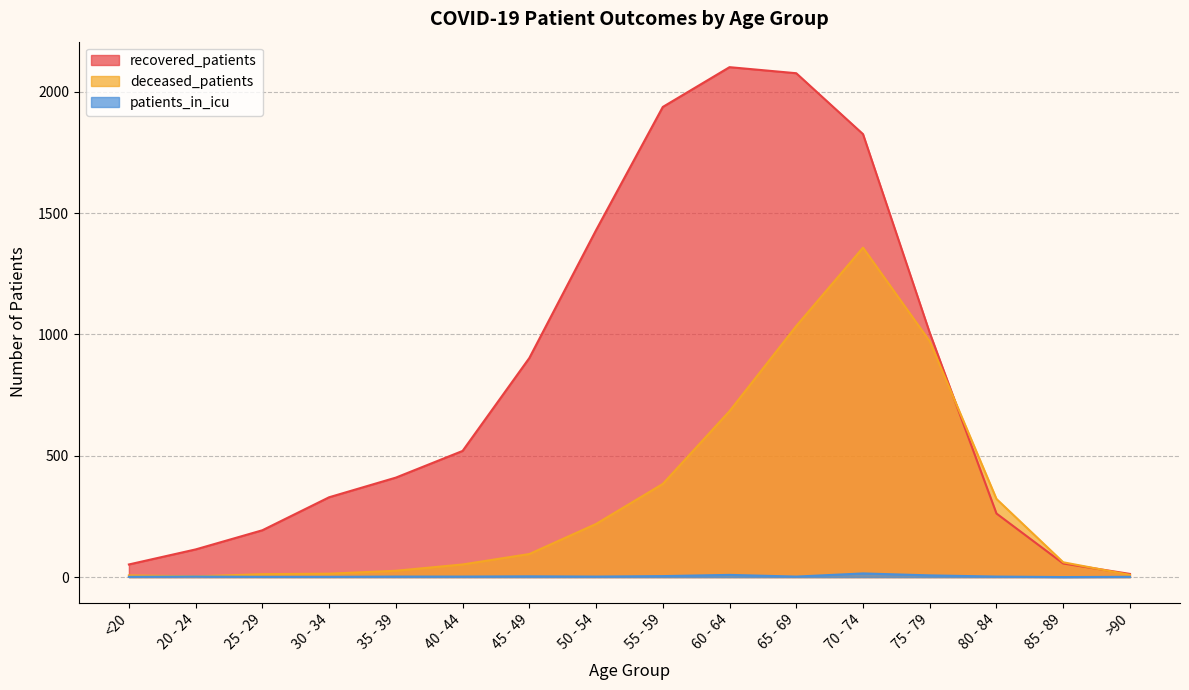

Does the chart display data point markers on the line(s)?

No